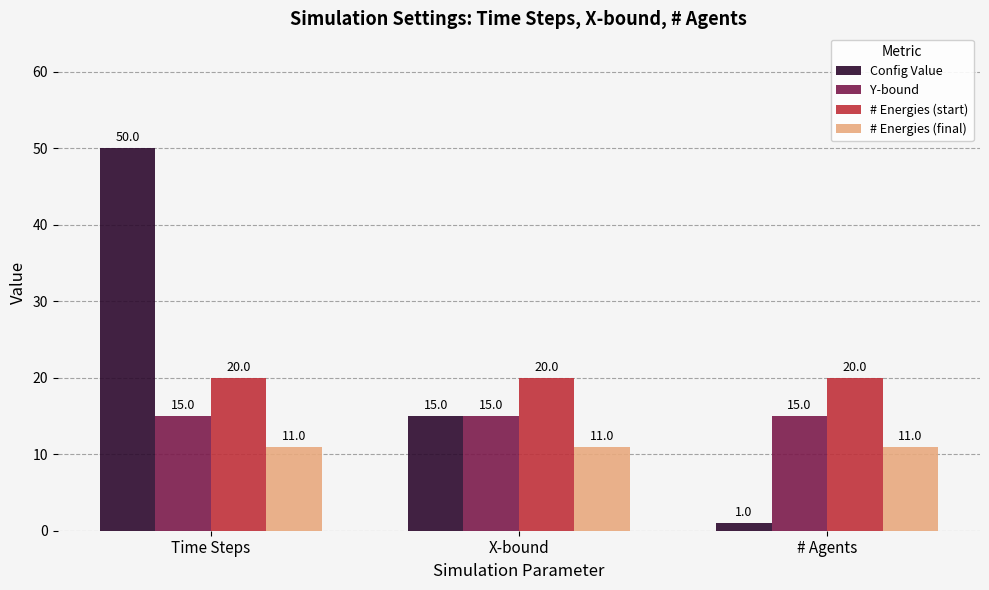

What is the value of the Config Value bar at the 1st from the left?

50